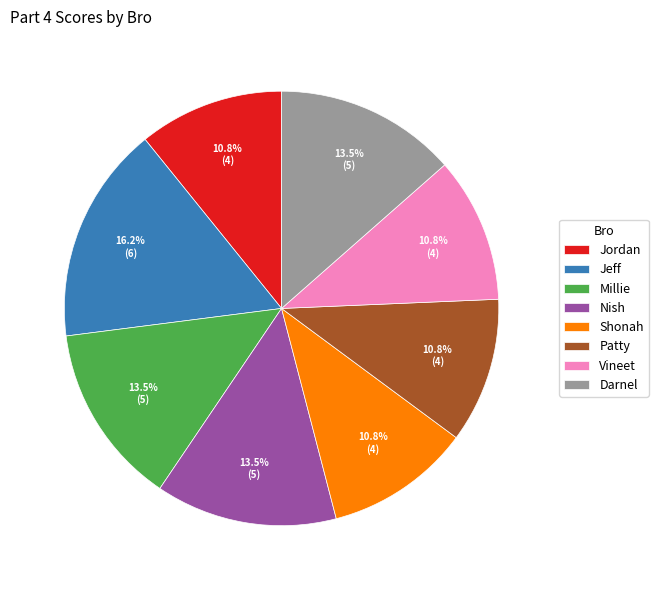

Does Jordan represent more than half of the total?

No